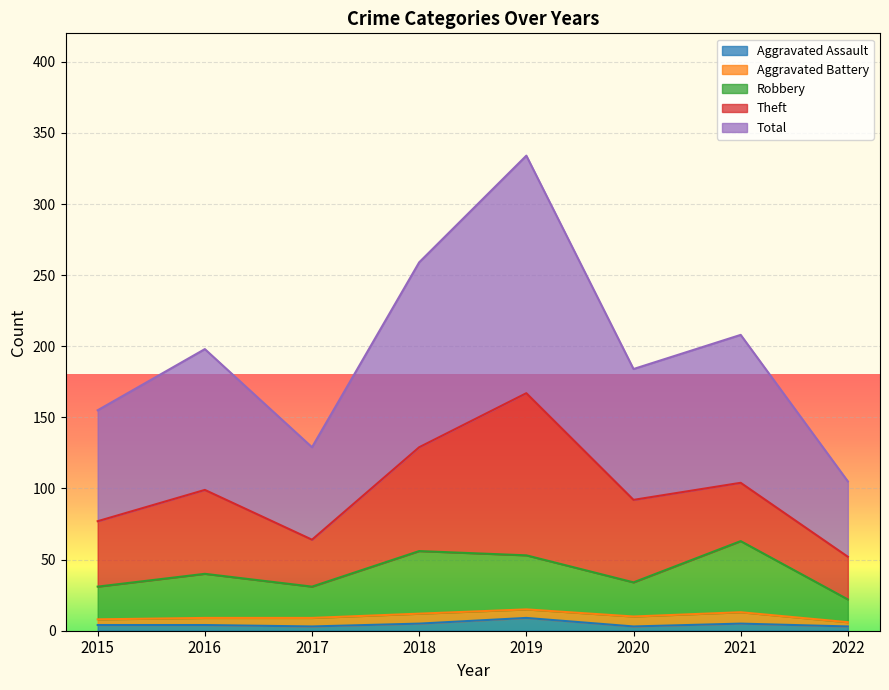

What is the maximum value for Aggravated Assault?

9